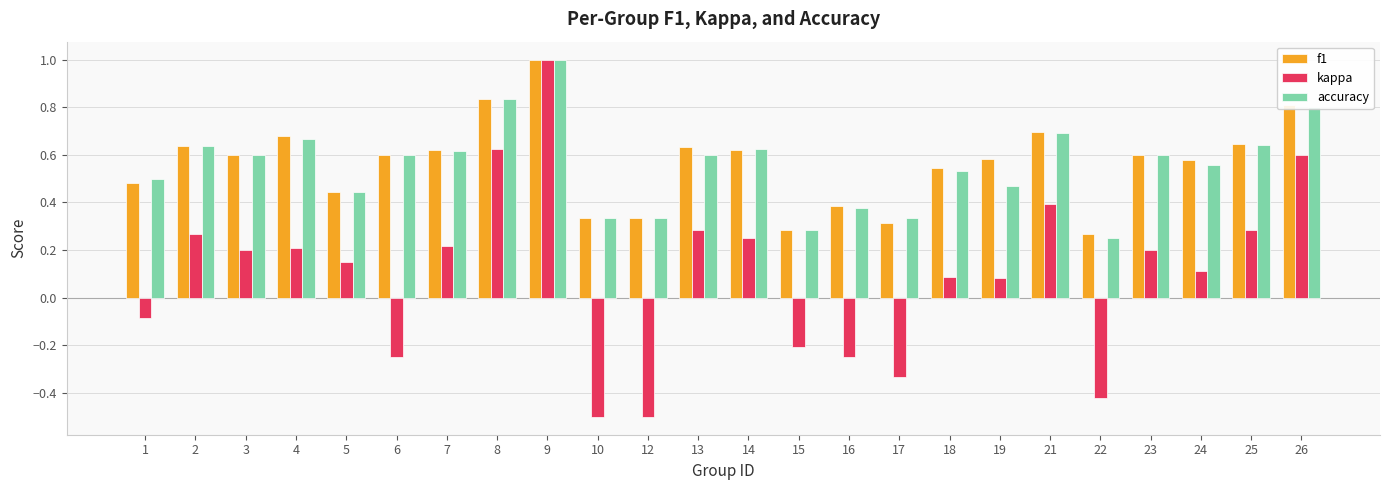

What are all the series names shown in the legend?

f1, kappa, accuracy